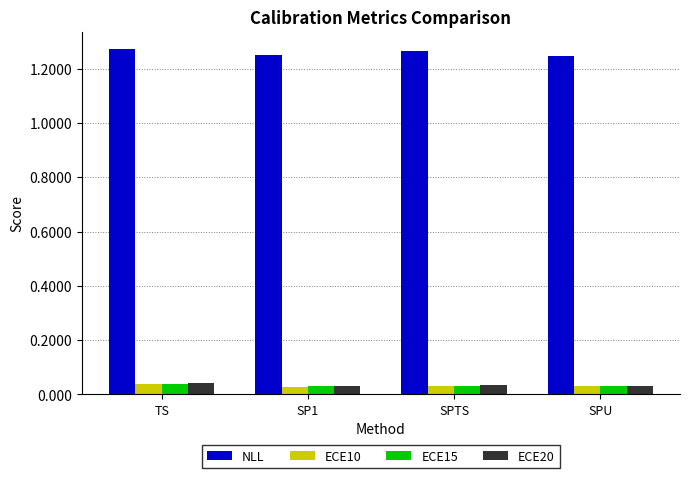

Which series has the largest total across all categories?

NLL